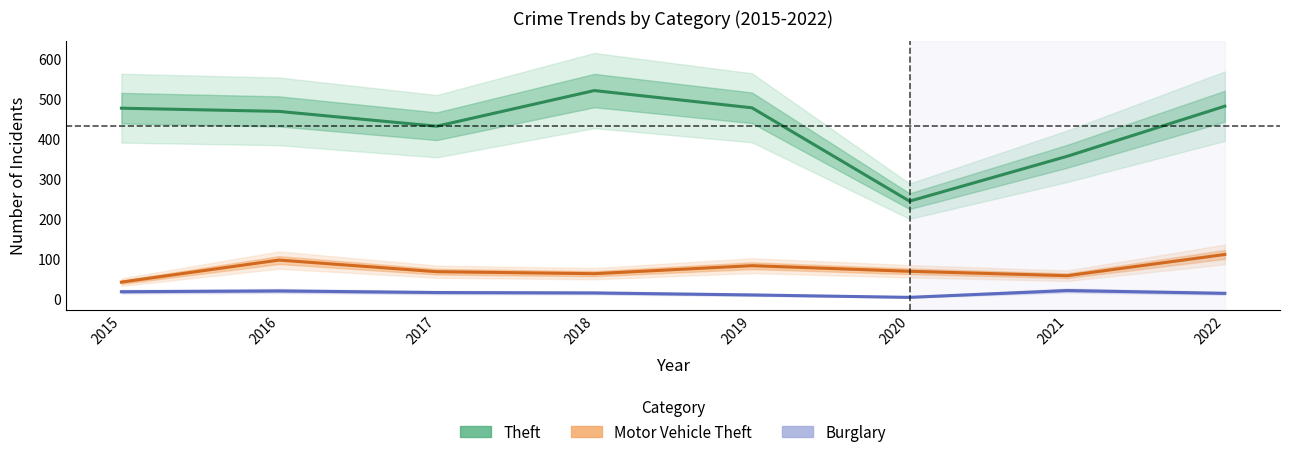

What is the maximum value for Burglary?

22